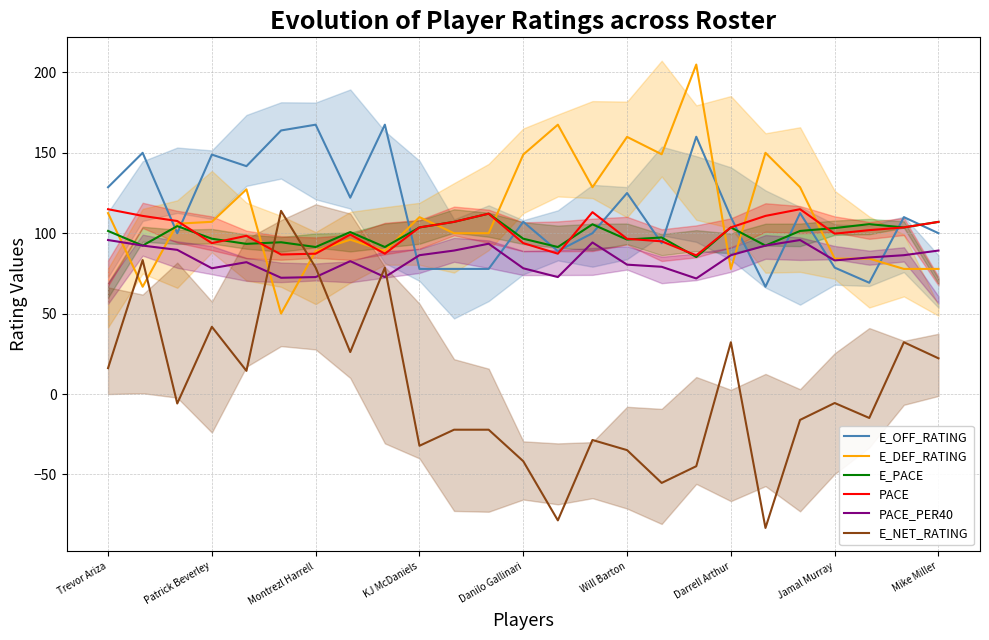

What is the lowest value of the PACE_PER40 series?

71.9